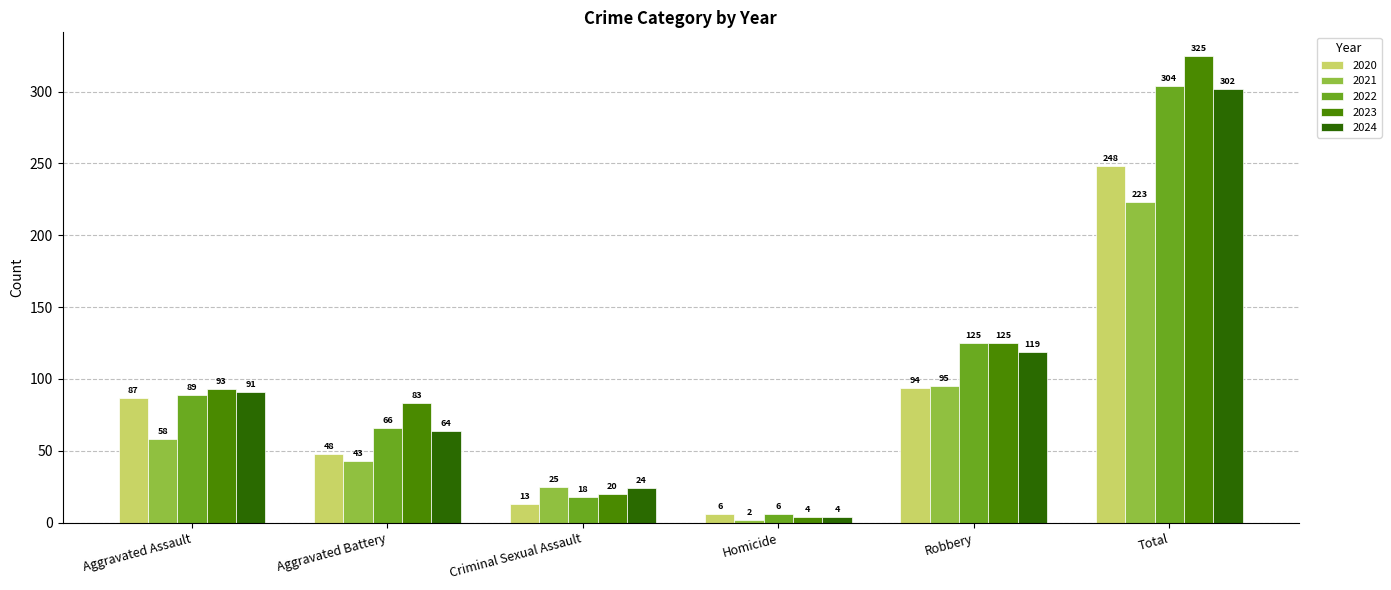

What is the difference between the highest and lowest values at Aggravated Battery?

40